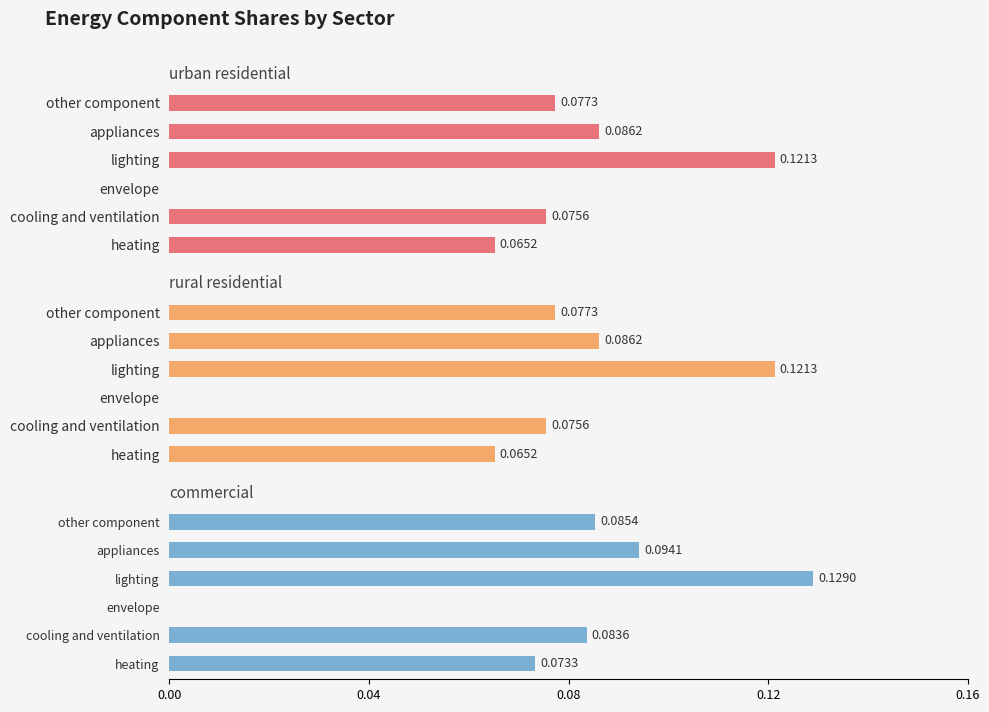

Read the urban residential value at cooling and ventilation.

0.1